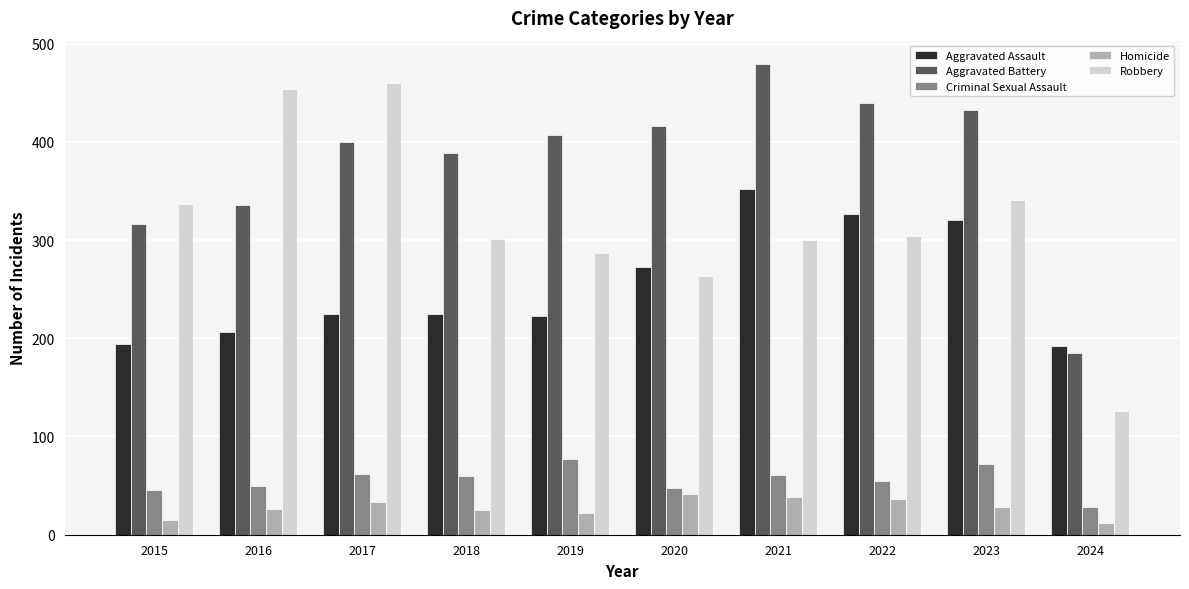

Is the value of Aggravated Battery at 2016 greater than the value of Criminal Sexual Assault at 2017?

Yes